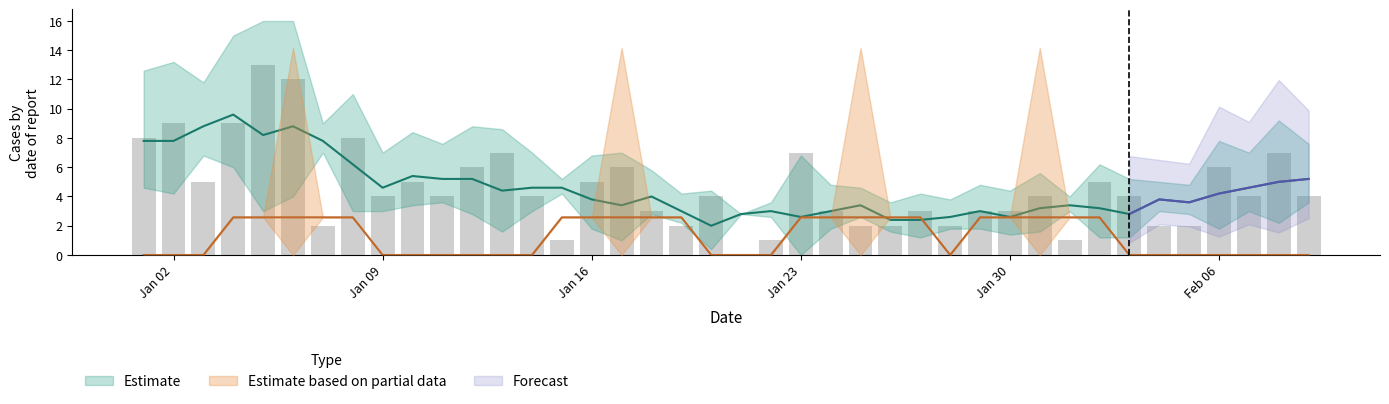

Where does the data first go above 4?

Jan 02